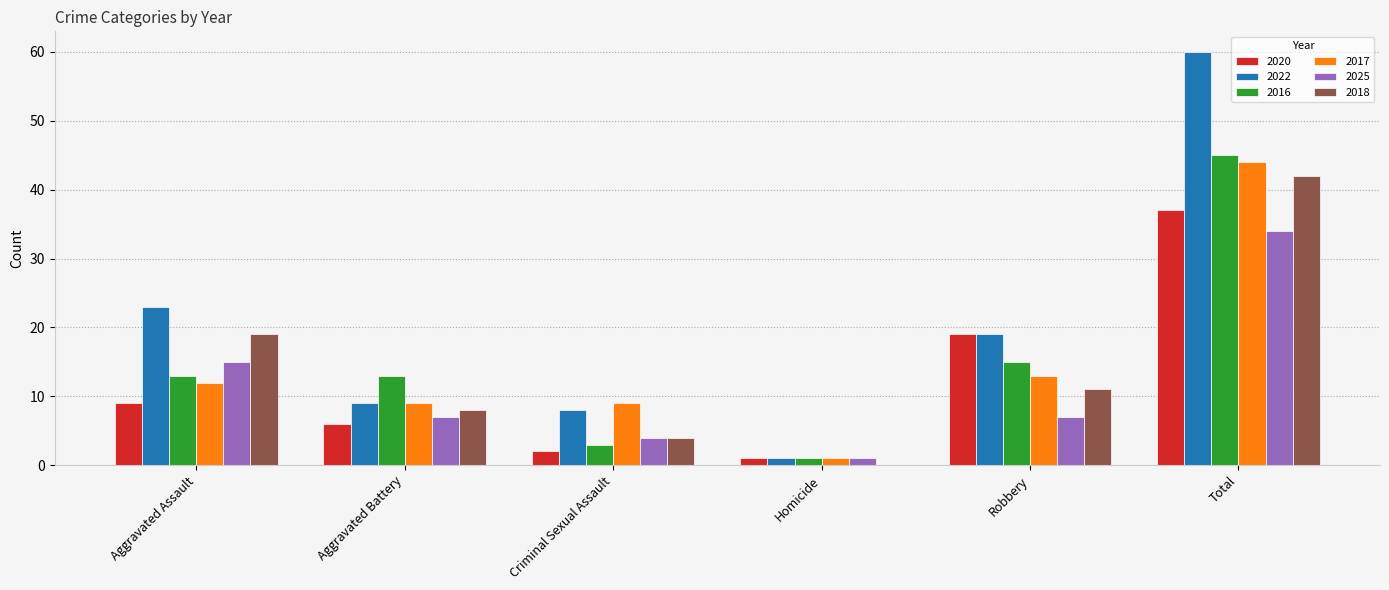

Is the value of 2018 at Homicide greater than the value of 2016 at Aggravated Assault?

No